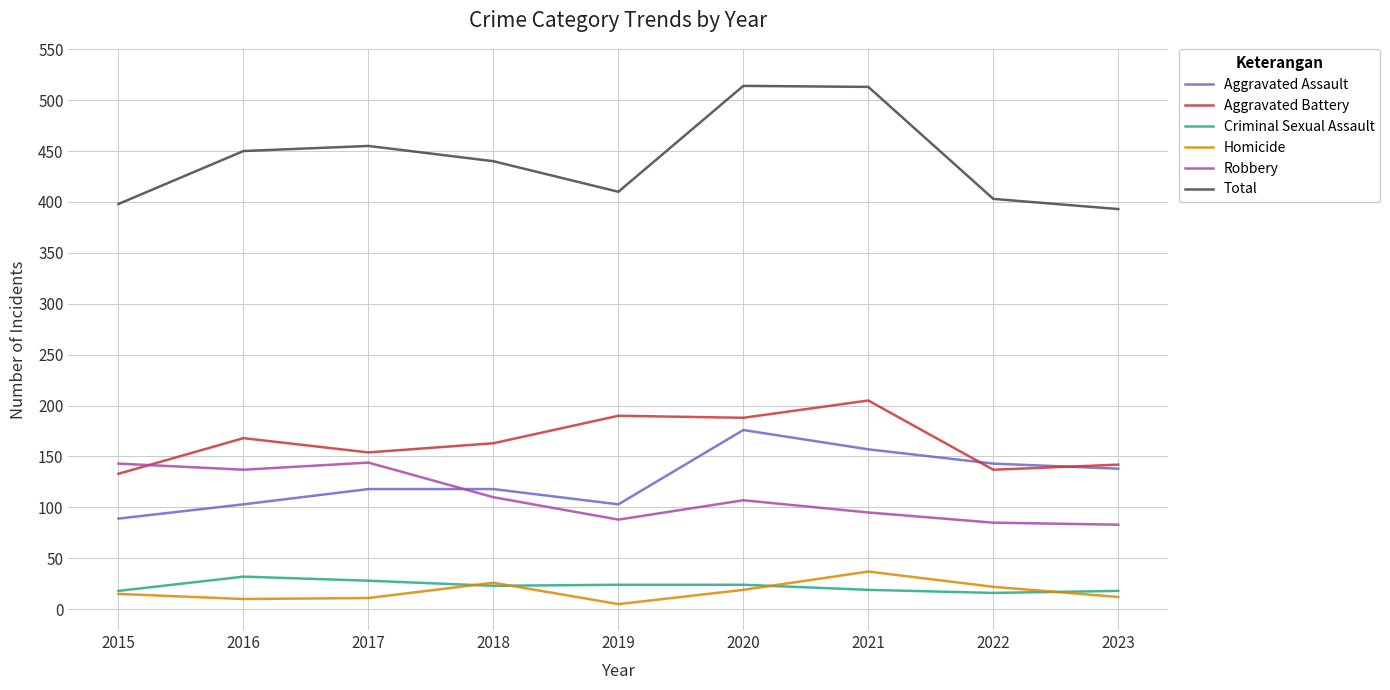

Does the chart have visible grid lines?

Yes